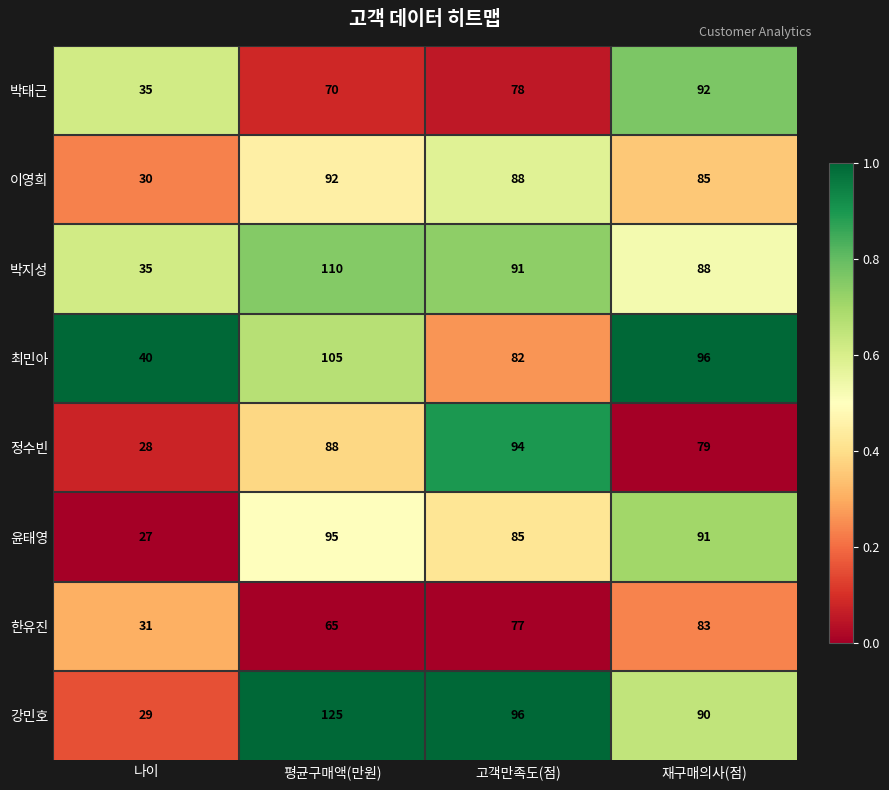

At which category is the sum across all series the highest?

평균구매액(만원)